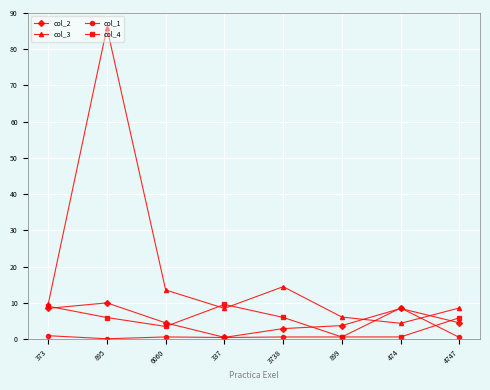

At how many categories does at least one series exceed 85?

1